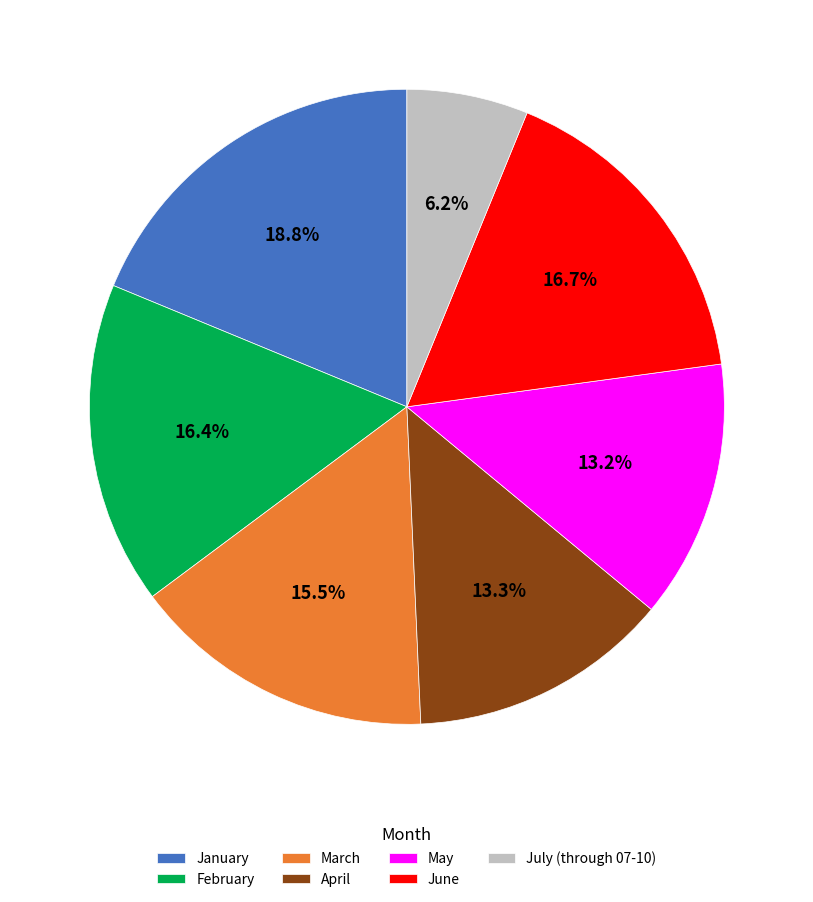

What is the largest slice in the pie chart?

January